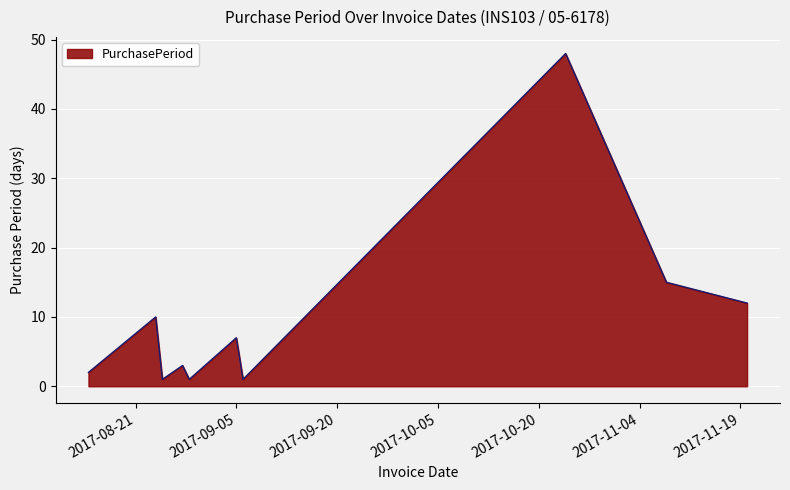

True or false: the data has more than 1 interior local peaks.

True